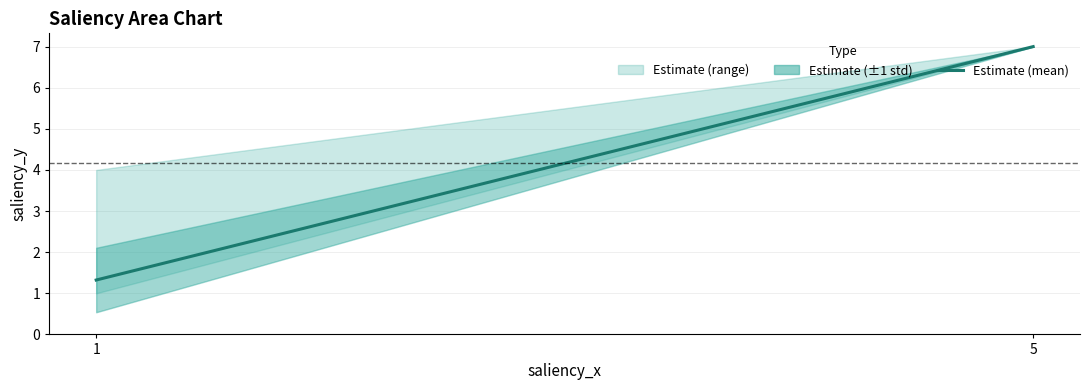

Which label corresponds to the smallest value in the chart?

1